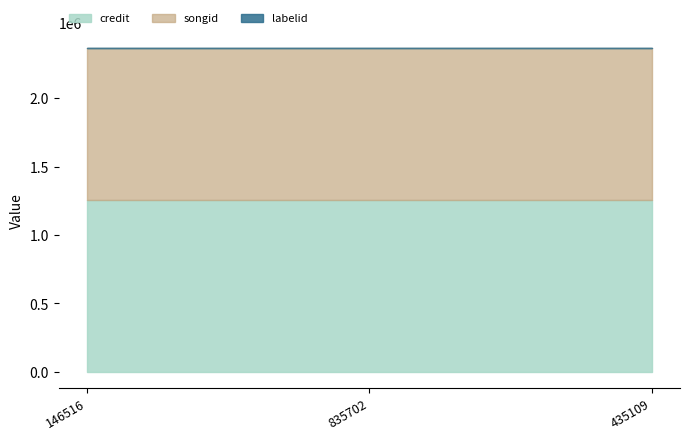

At how many categories does at least one series exceed 774300?

3